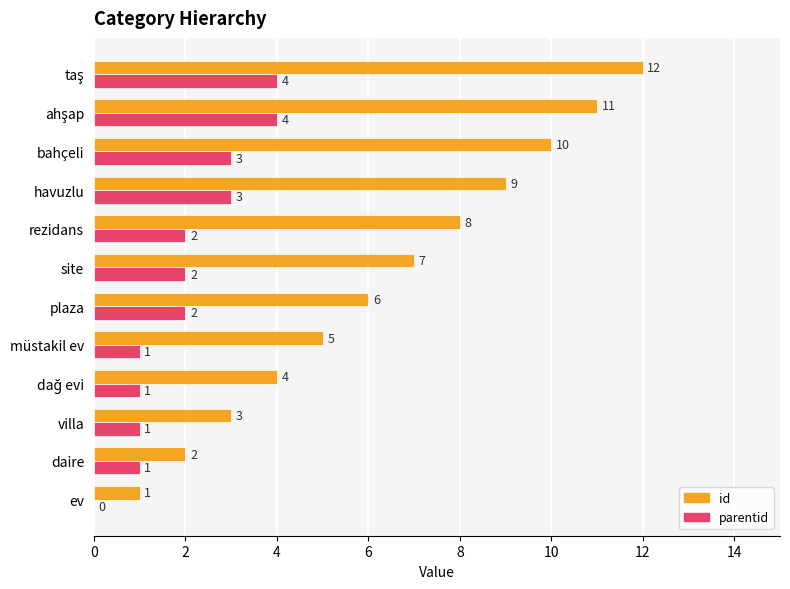

At which label is id closest to 6?

plaza